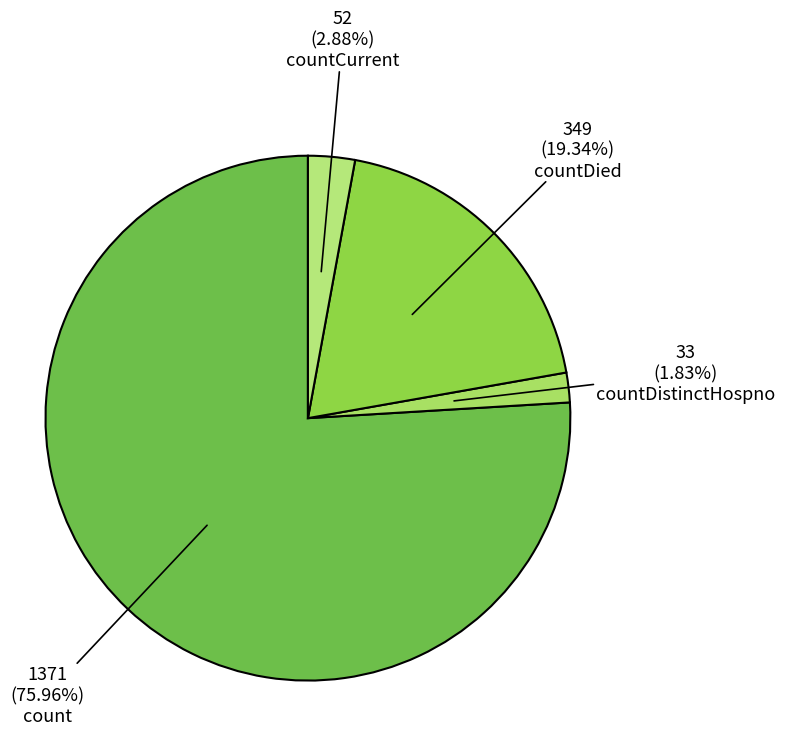

What is the largest slice in the pie chart?

count